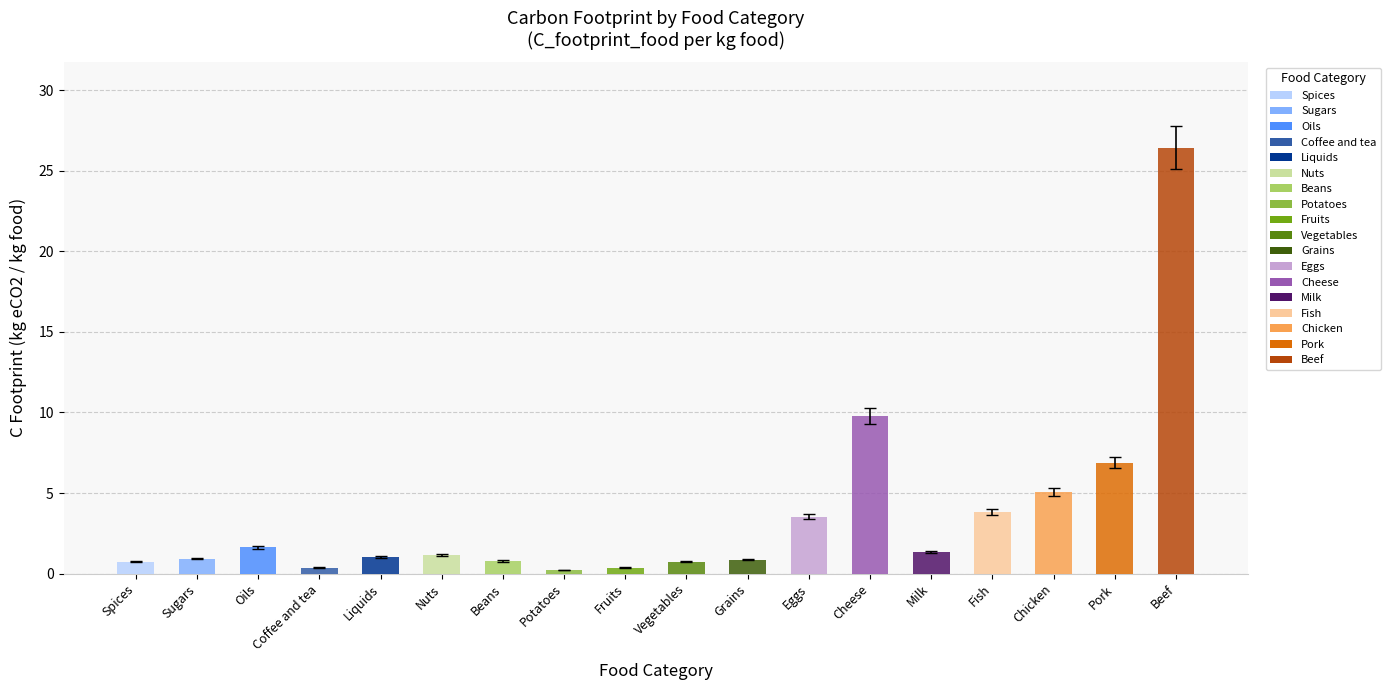

Which label corresponds to the largest value in the chart?

Beef